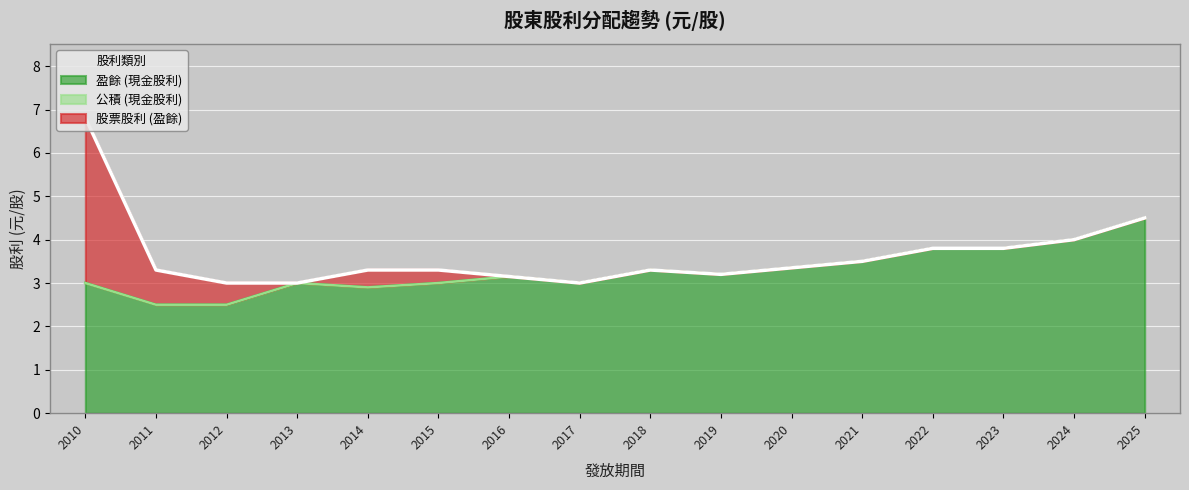

List the series in order of their peak value, highest first.

盈餘 (現金股利), 股票股利 (盈餘), 公積 (現金股利)